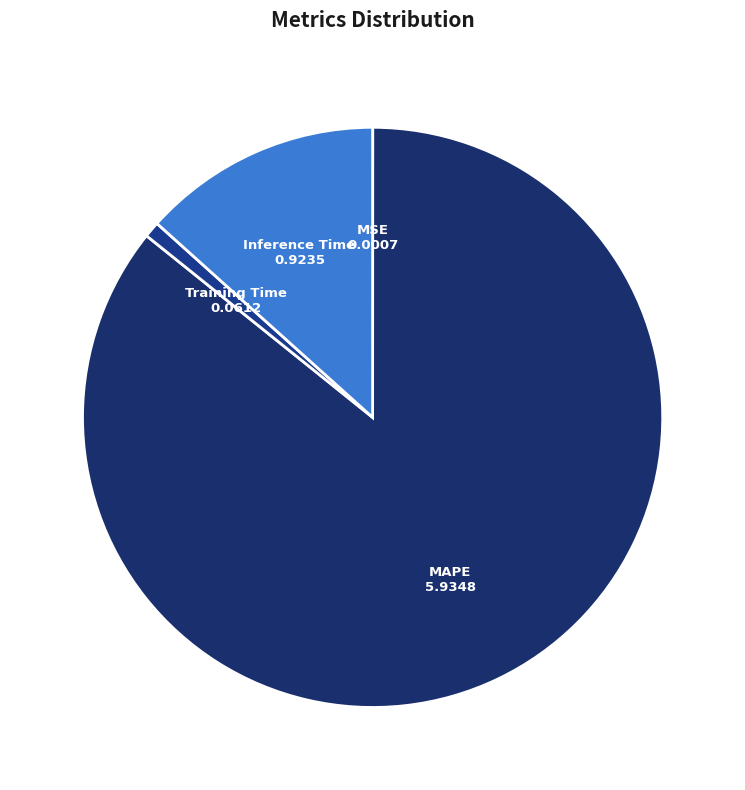

True or false: Training Time accounts for 11% of the total.

False